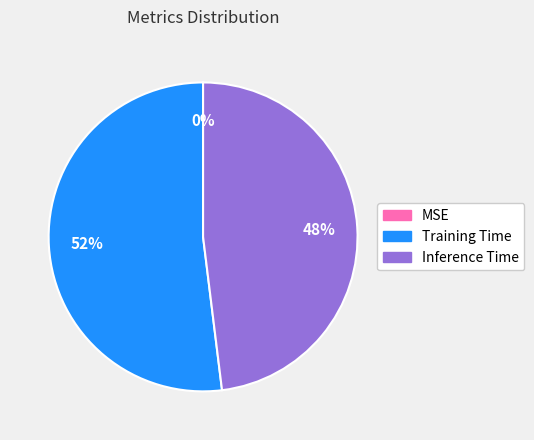

Which slice is the largest?

Training Time